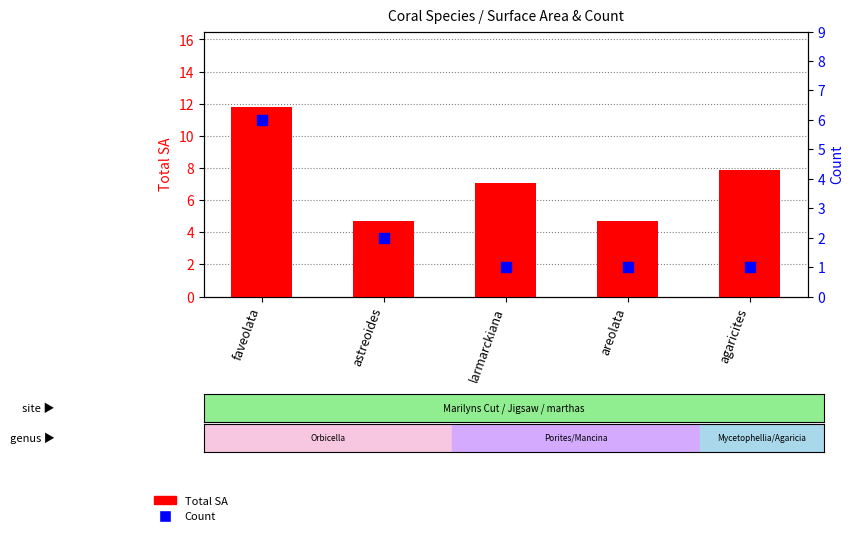

At which category is the sum across all series the highest?

faveolata